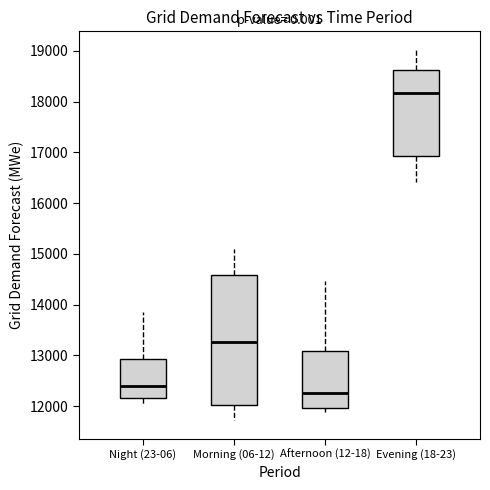

Which box is the tallest, from its lower edge to its upper edge?

Morning (06-12)